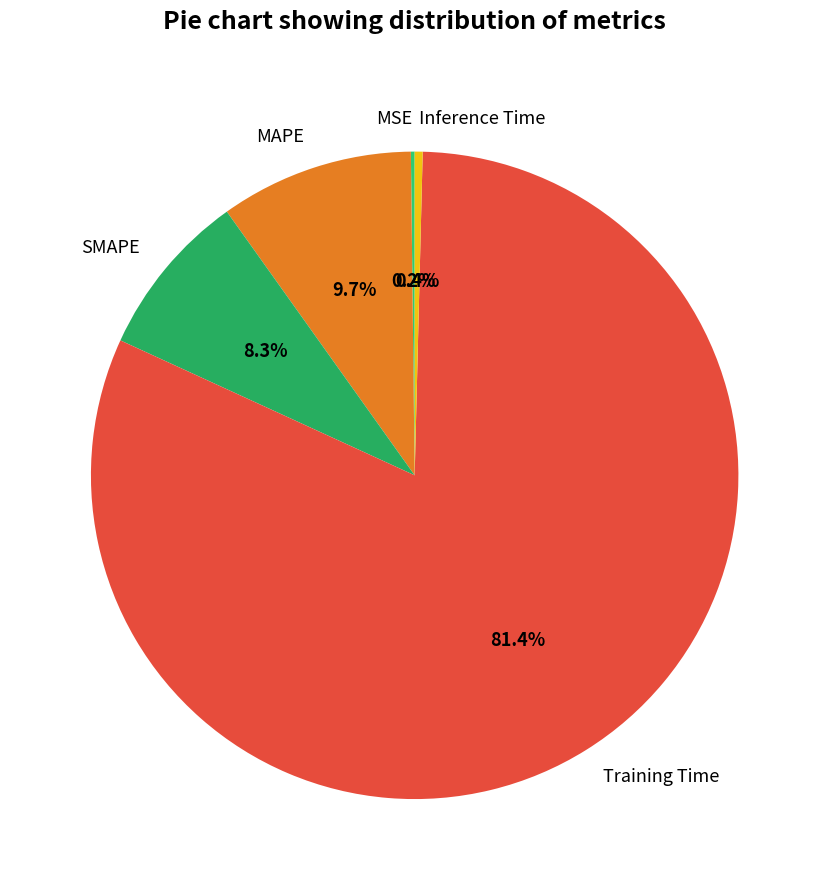

Is it true that Training Time is 67% of the pie?

False